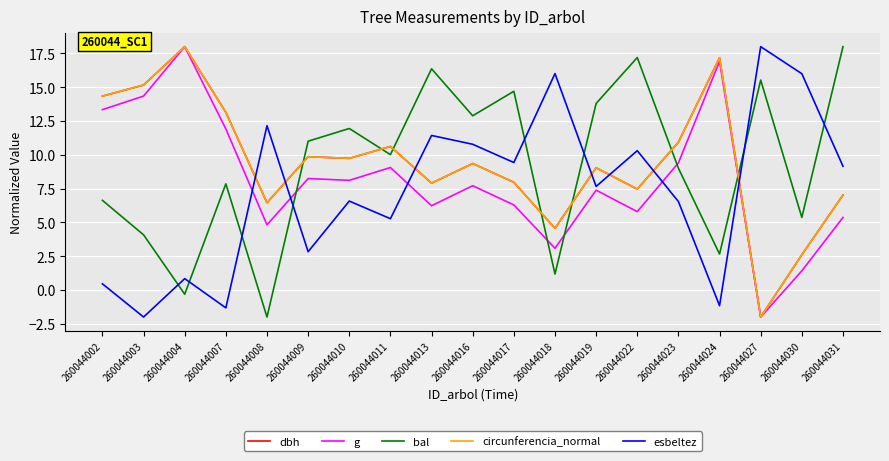

Is it true that dbh equals 6.9 at 260044011?

False